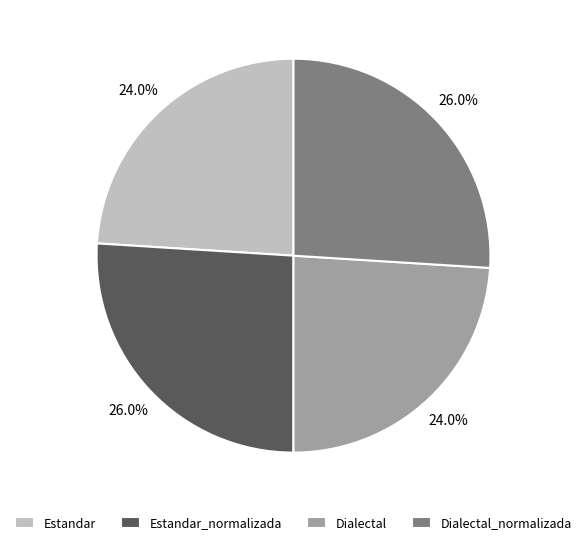

To the nearest percent, what is the combined percentage of Estandar_normalizada and Dialectal_normalizada?

52%